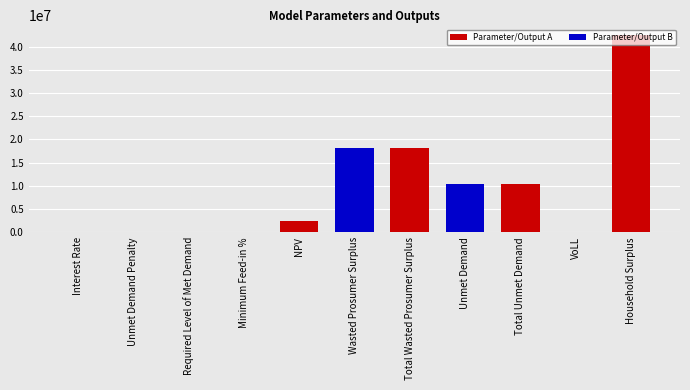

How many distinct data groups are displayed?

1